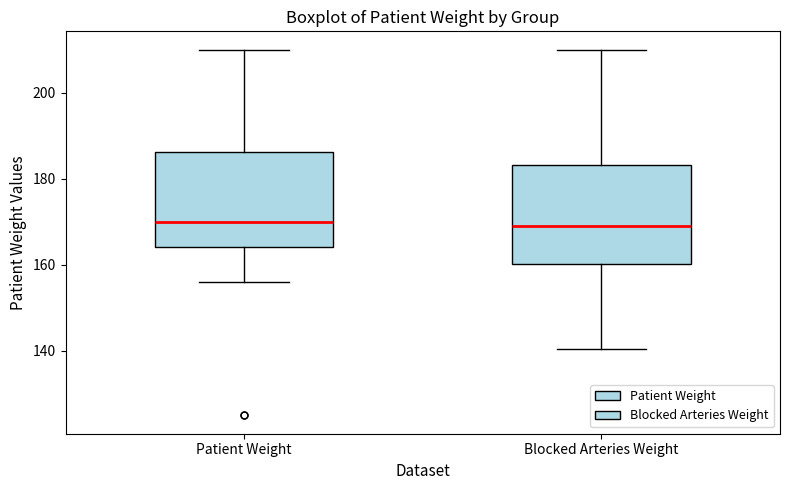

Where does the median line of the box for Blocked Arteries Weight sit on the y-axis? The values are not printed on the chart, so give them approximately, as read against the axis.

170